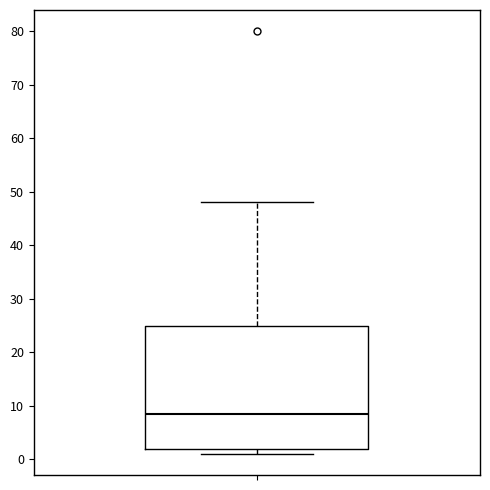

Transcribe this box plot: give where the median line is, the range the box spans, and where the two whiskers end, as read against the y-axis. The values are not printed on the chart, so give them approximately, as read against the axis.

median 9, box 2 to 25, whiskers 1 to 48